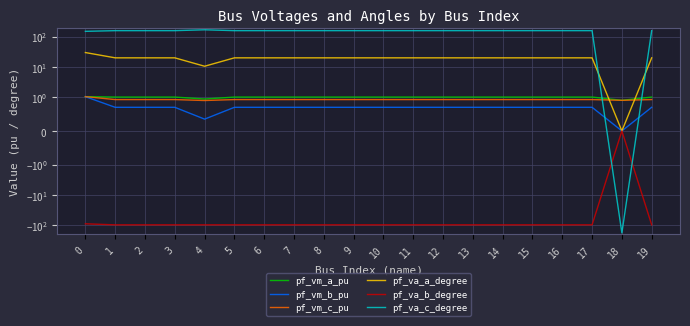

What is the difference between the pf_vm_c_pu values at 0 and 4?

0.1